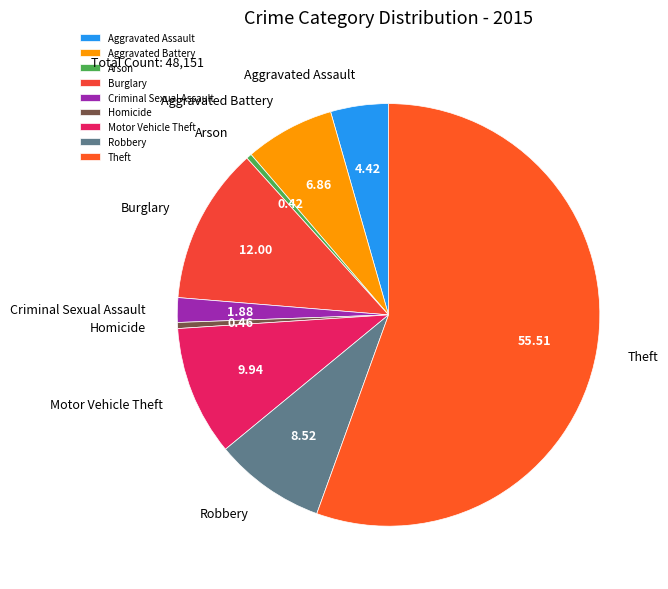

Count the number of slices in the pie.

9